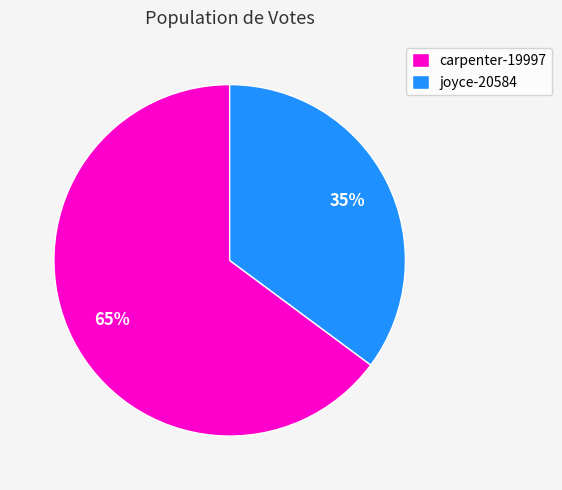

How many segments does this pie chart have?

2